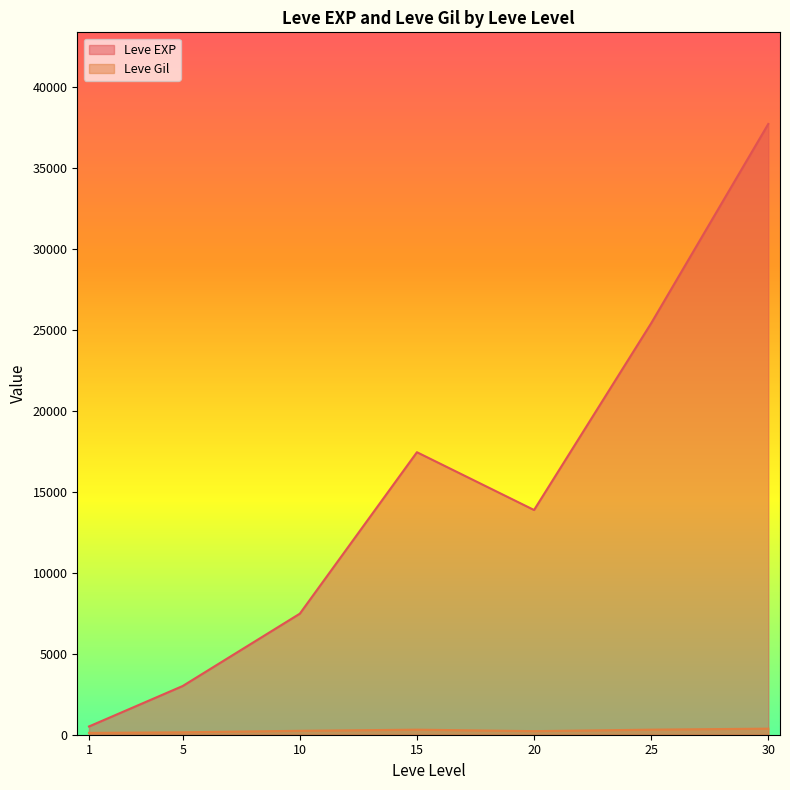

Which series has the largest range (max minus min)?

Leve EXP